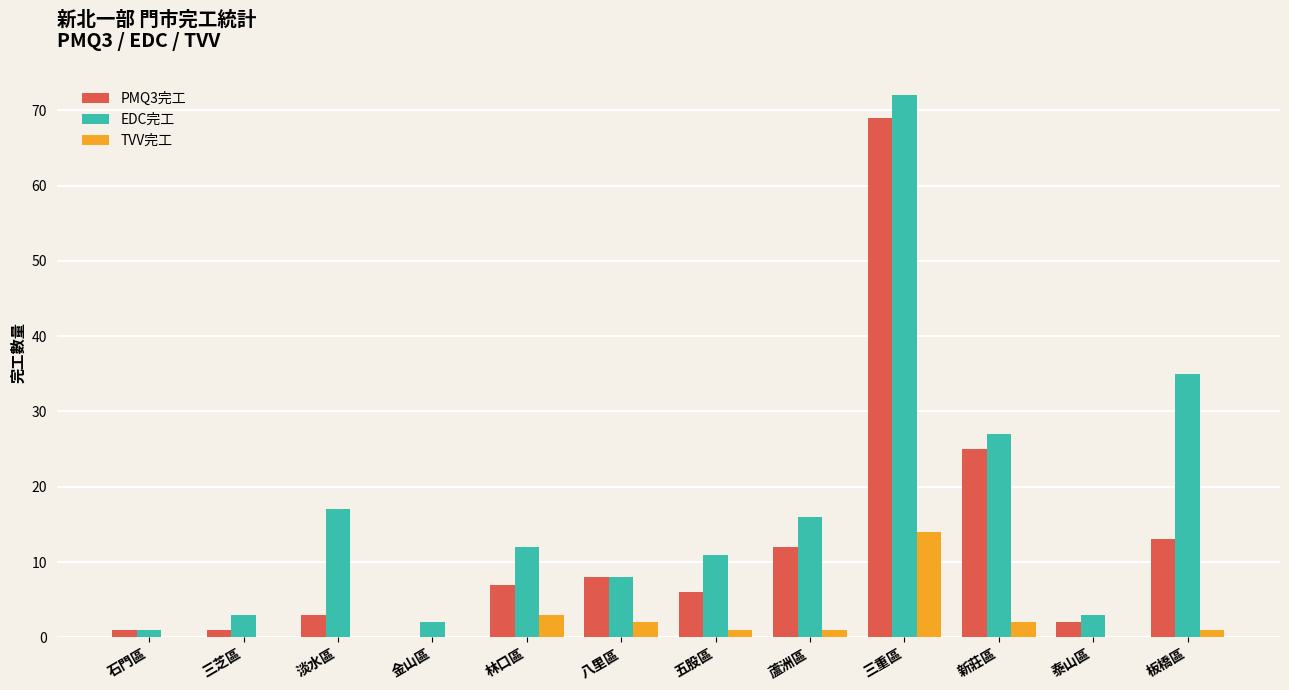

What is the sum of the TVV完工 values at 新莊區 and 八里區?

4